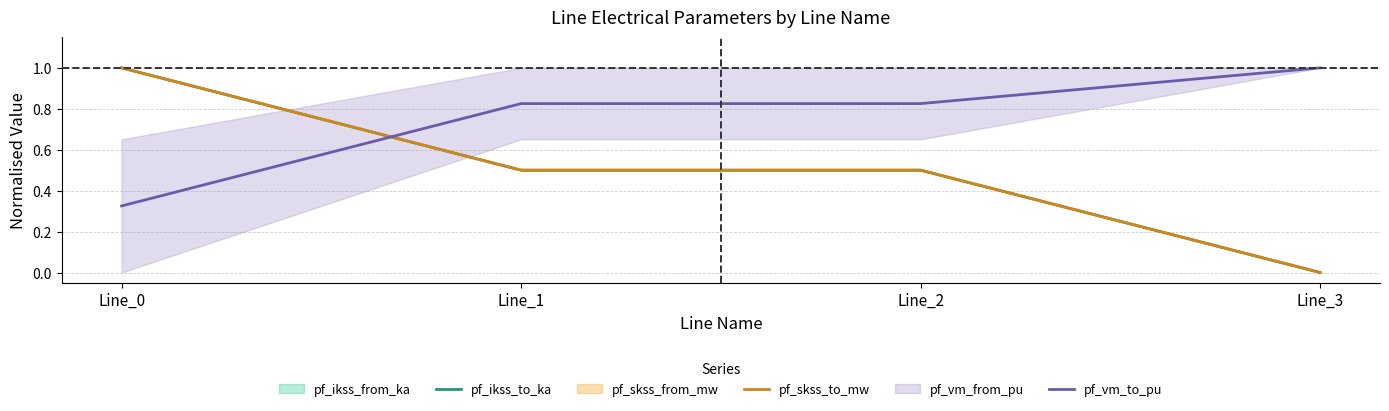

What is the value of the pf_vm_to_pu point at the 1st from the left?

0.3